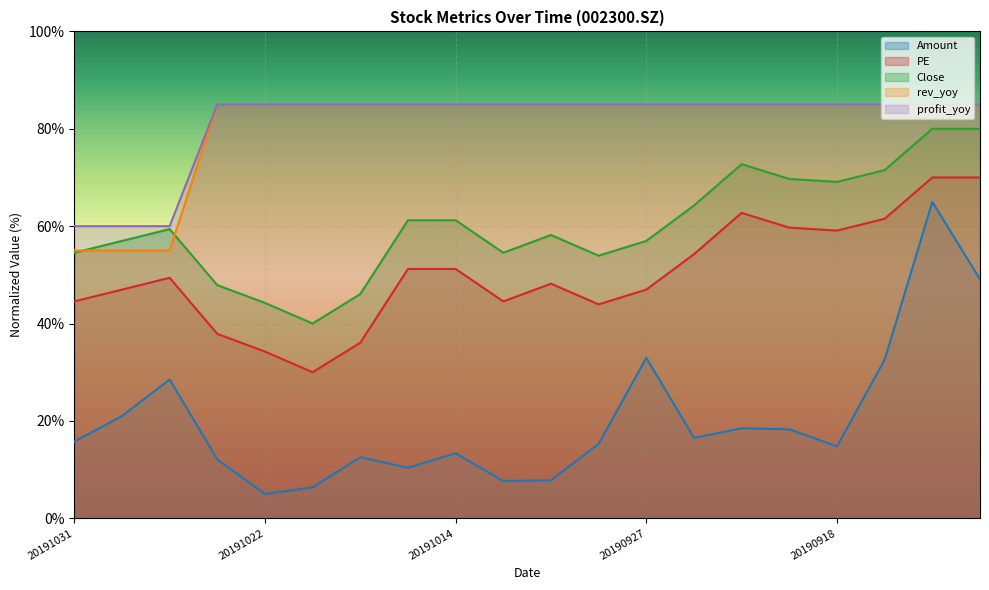

What is the maximum value for rev_yoy?

85.0